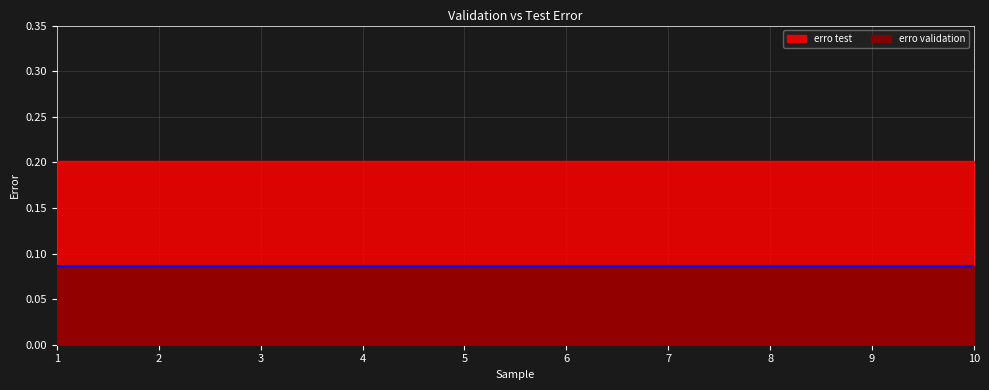

What are all the series names shown in the legend?

erro validation, erro test